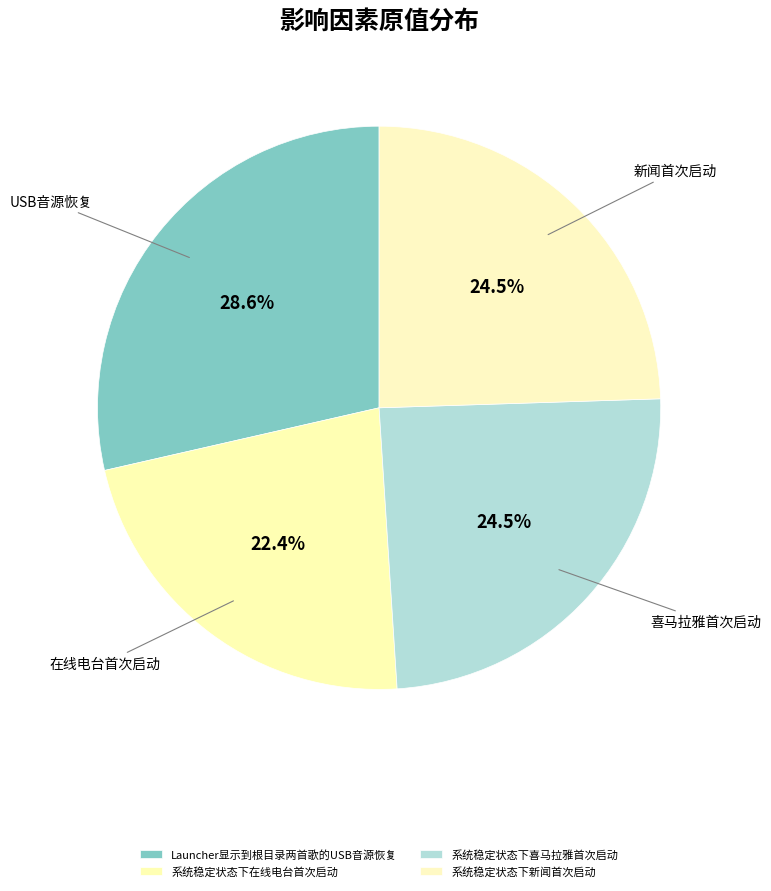

Is there any slice that represents more than half of the pie?

No